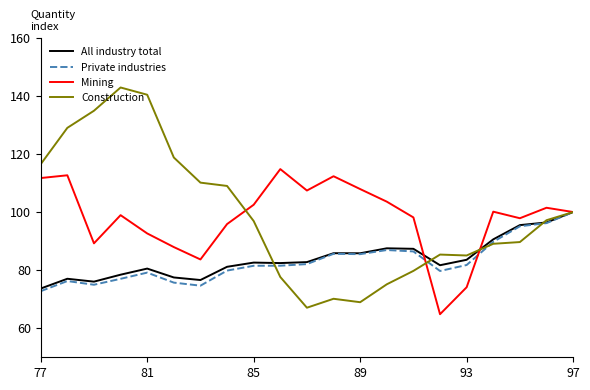

What is the lowest value of the All industry total series?

73.7